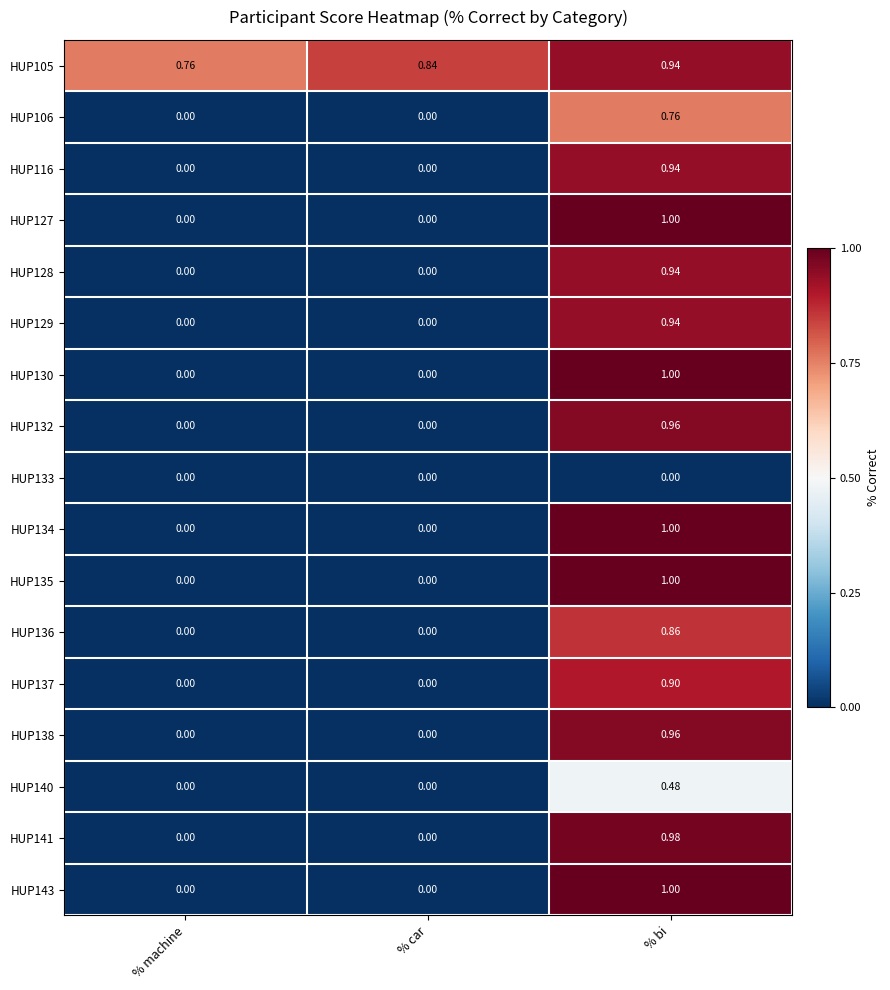

At which category does the chart reach its peak across all series?

% bi